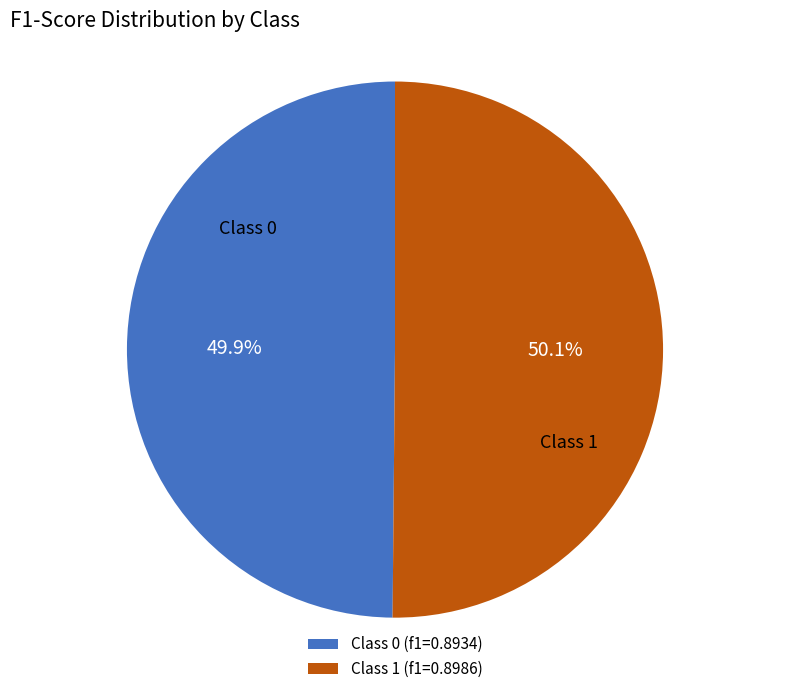

Is there a majority slice in this chart?

Yes